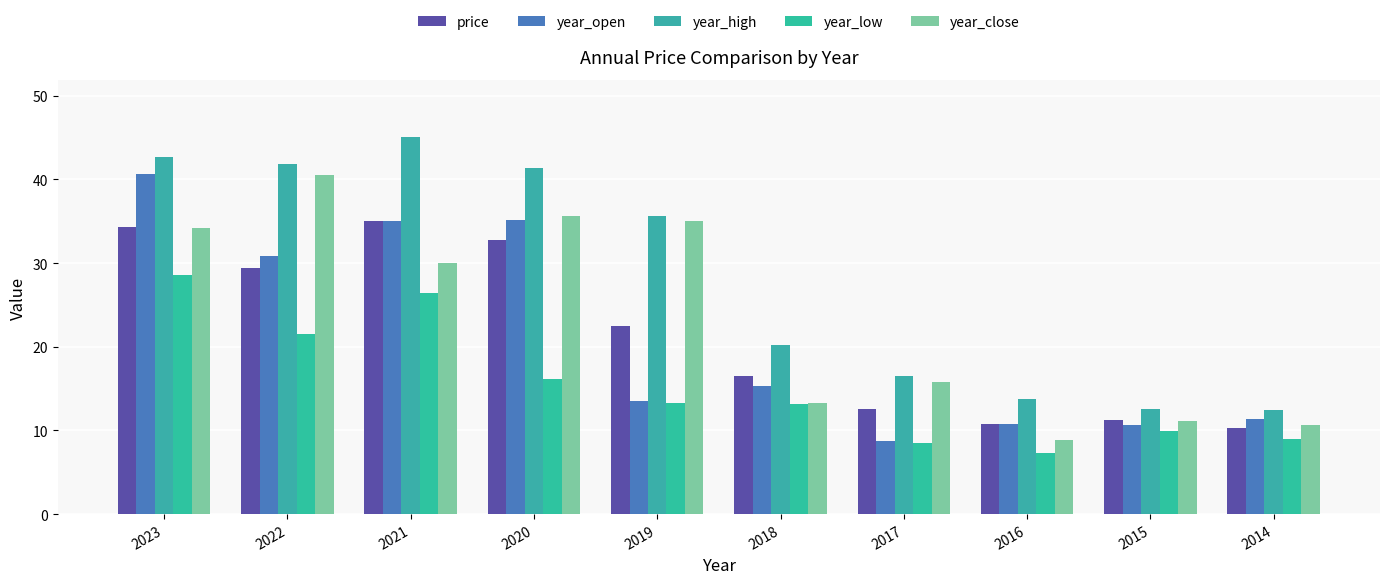

What is the total value across all series at 2021?

171.5